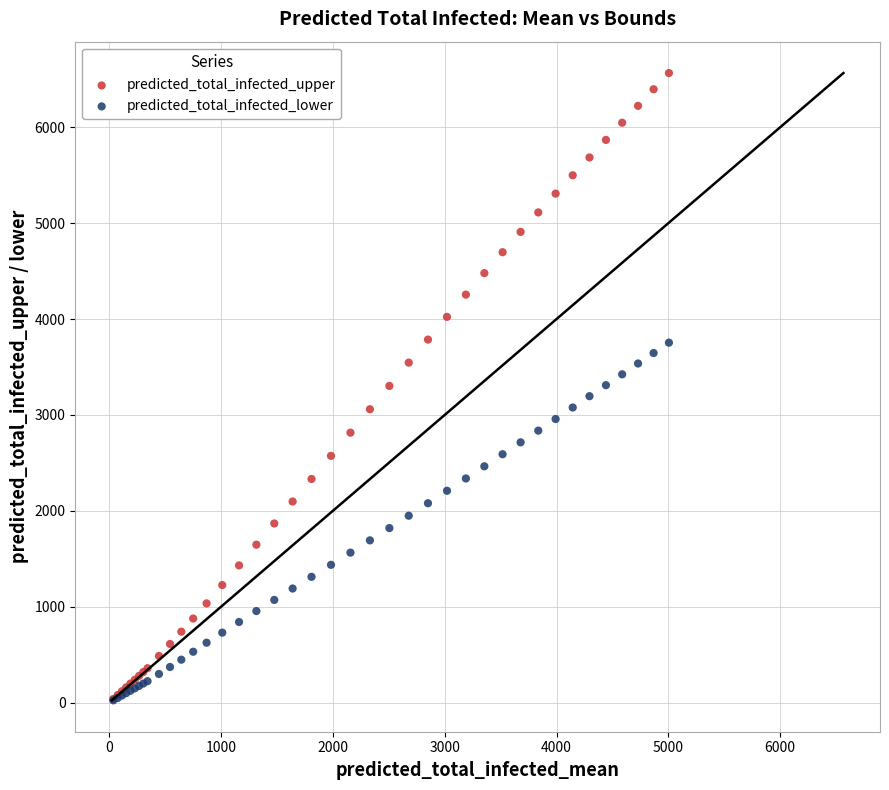

Which series reaches the maximum Y coordinate?

predicted_total_infected_upper